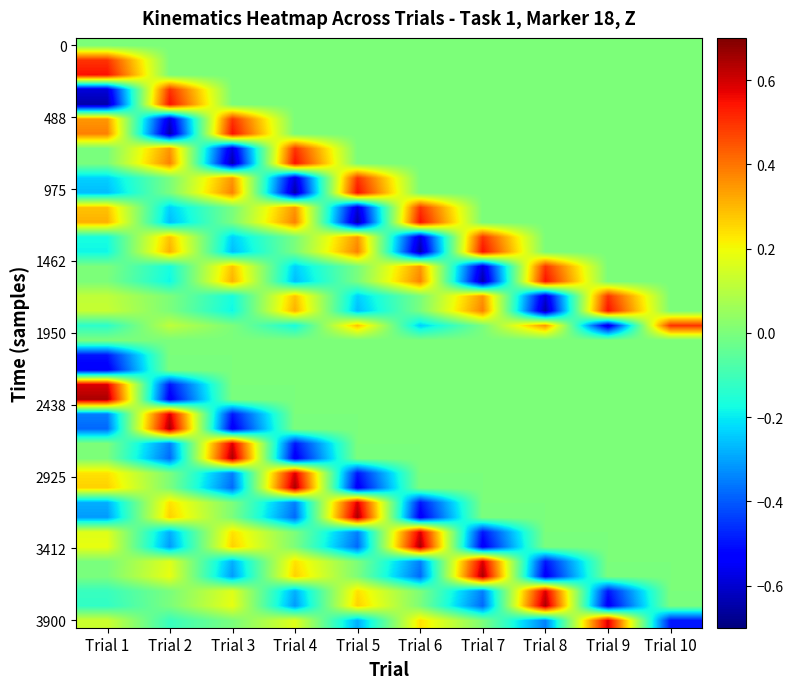

What is the difference between the highest and lowest values at Trial 3?

1.3